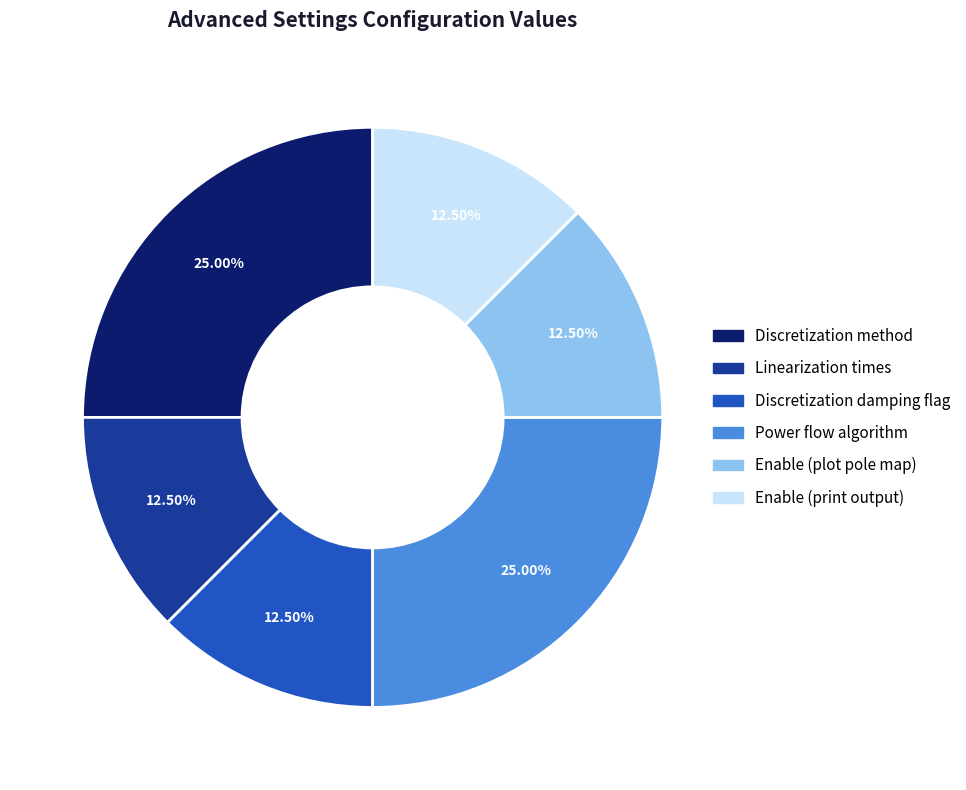

Is there any slice that represents more than half of the pie?

No